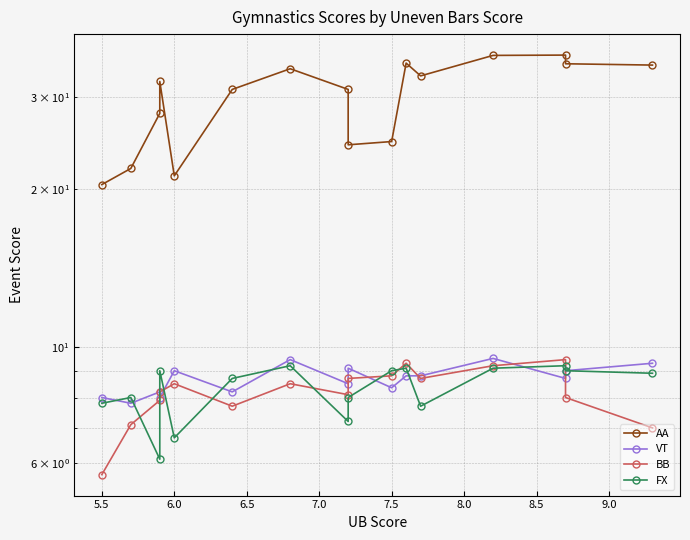

True or false: FX has a value of 12.9 at 9.0.

False